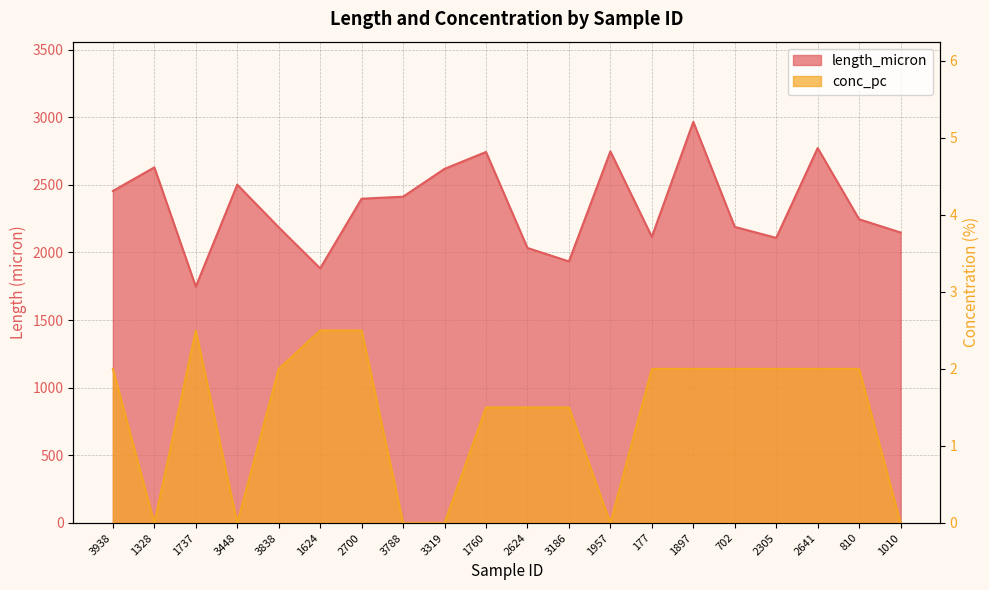

At which category is the sum across all series the highest?

1897